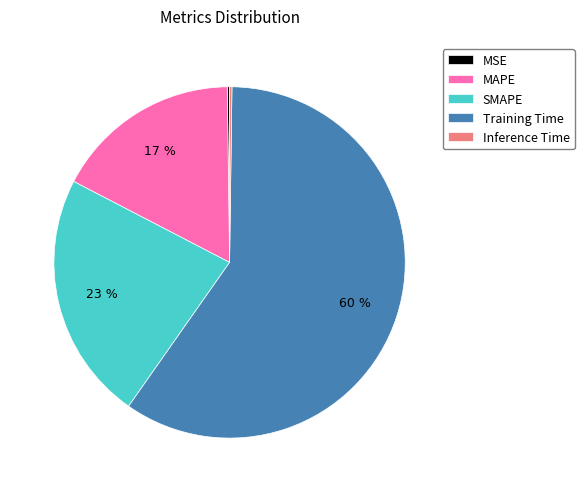

Which category has the biggest portion of the pie?

Training Time